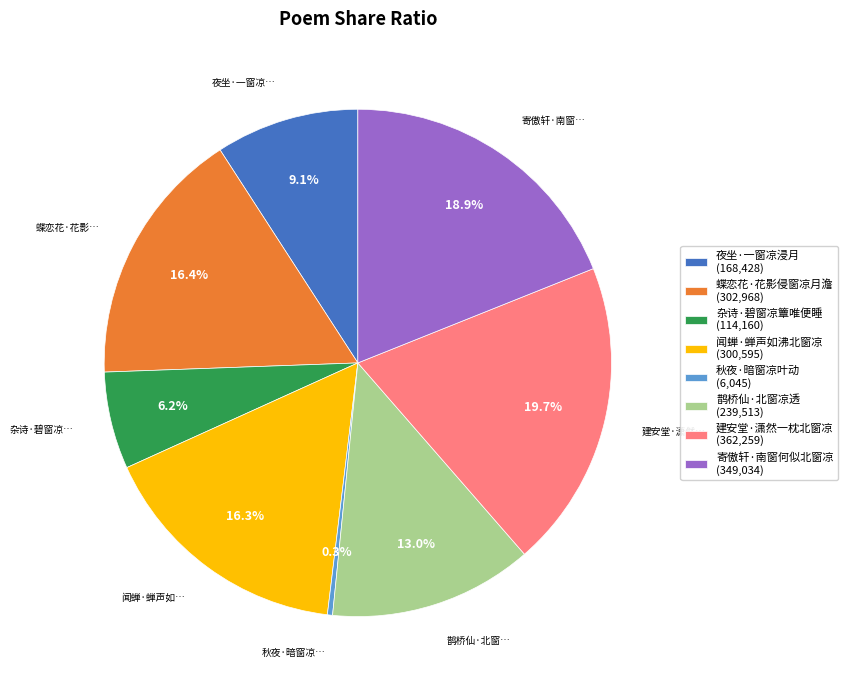

How many segments does this pie chart have?

8